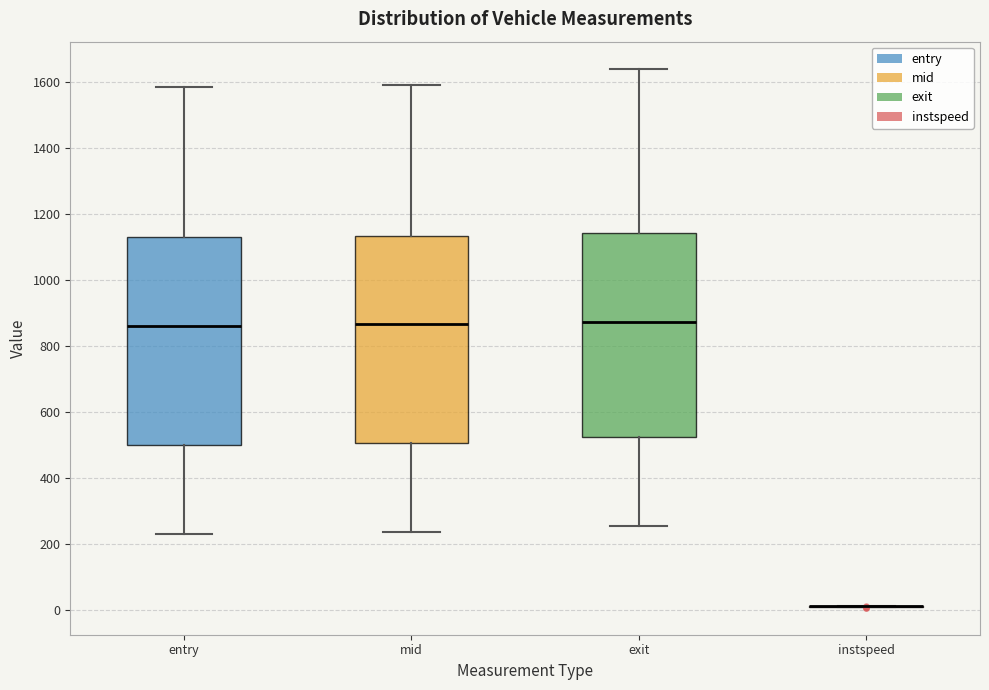

Where does the upper whisker of the box for entry end on the y-axis? The values are not printed on the chart, so give them approximately, as read against the axis.

1580